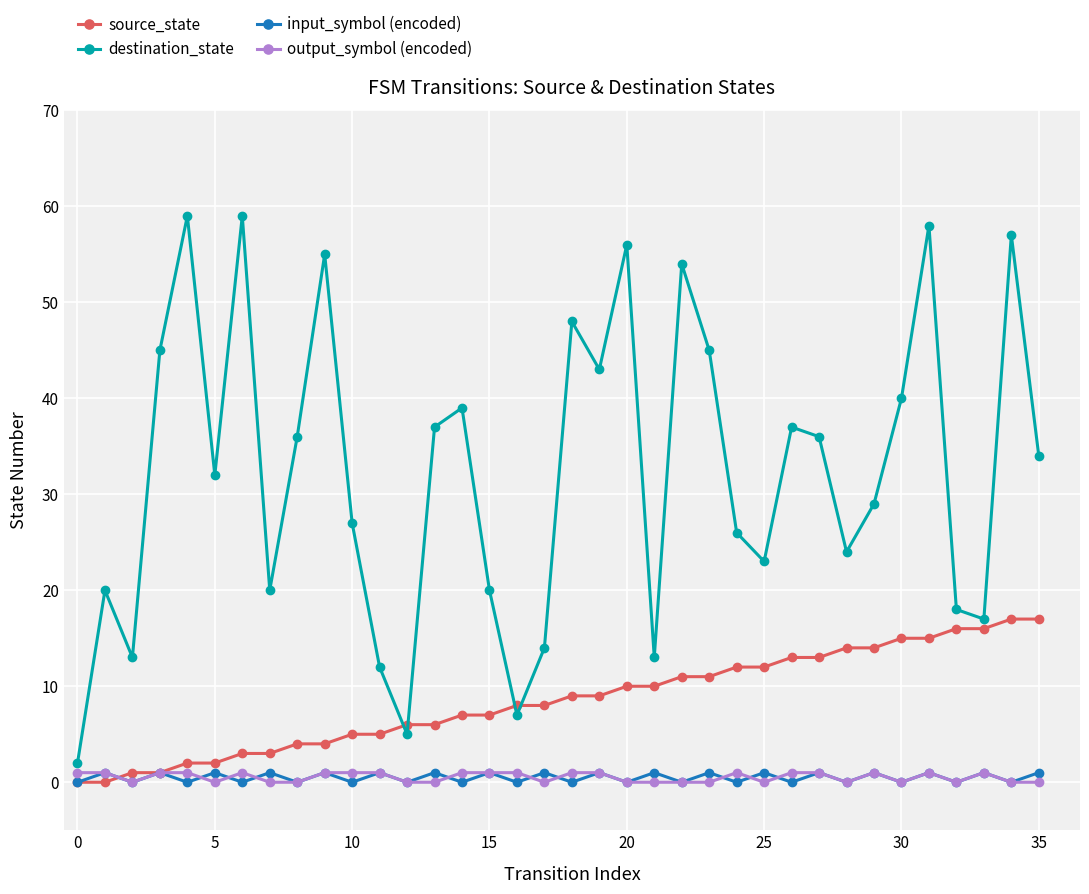

What is the sum of all source_state values?

306